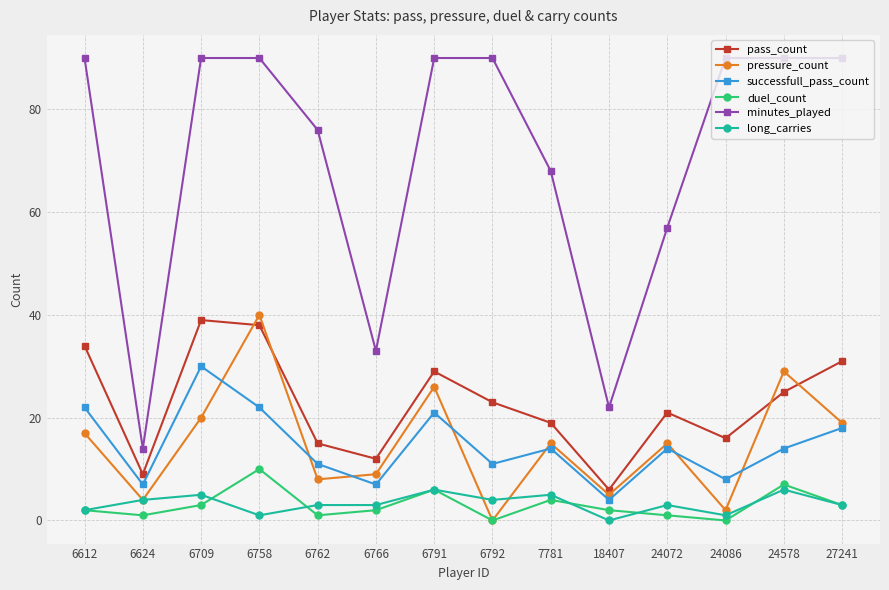

At which label does long_carries reach its minimum?

18407